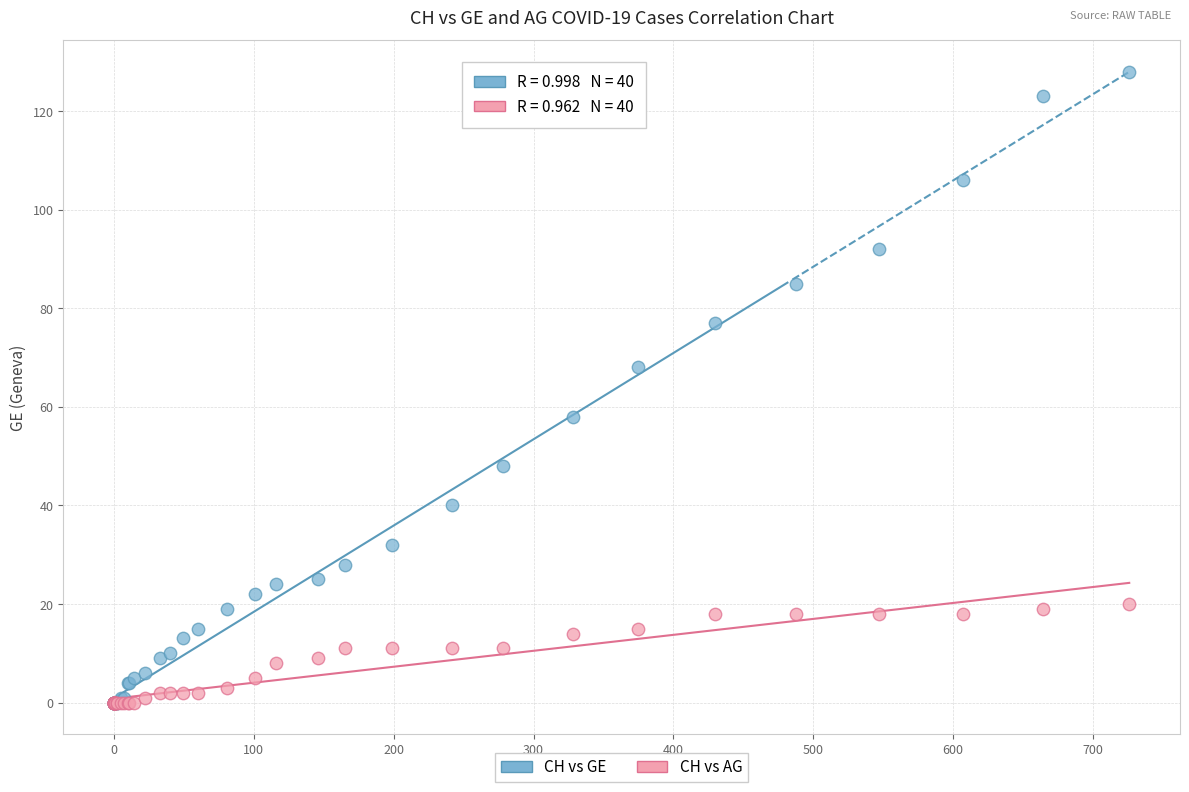

In the CH vs GE series, what Y value is closest to 64?

68